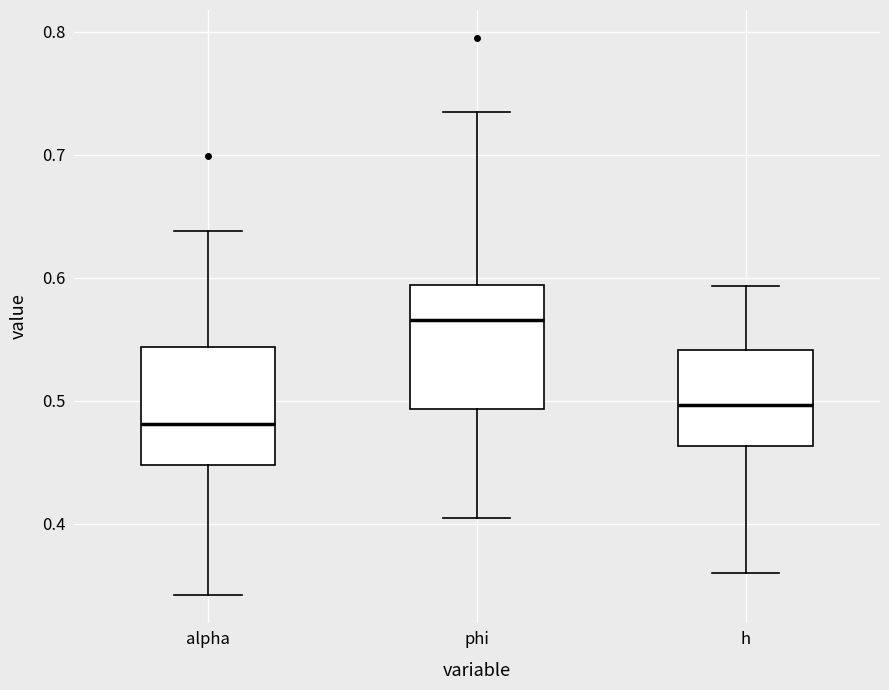

Reading left to right, transcribe this box plot: for each box, give where its median line is, the range the box spans, and where its two whiskers end, as read against the y-axis. The values are not printed on the chart, so give them approximately, as read against the axis.

alpha: median 0.48, box 0.45 to 0.54, whiskers 0.34 to 0.64
phi: median 0.57, box 0.49 to 0.59, whiskers 0.41 to 0.73
h: median 0.50, box 0.46 to 0.54, whiskers 0.36 to 0.59